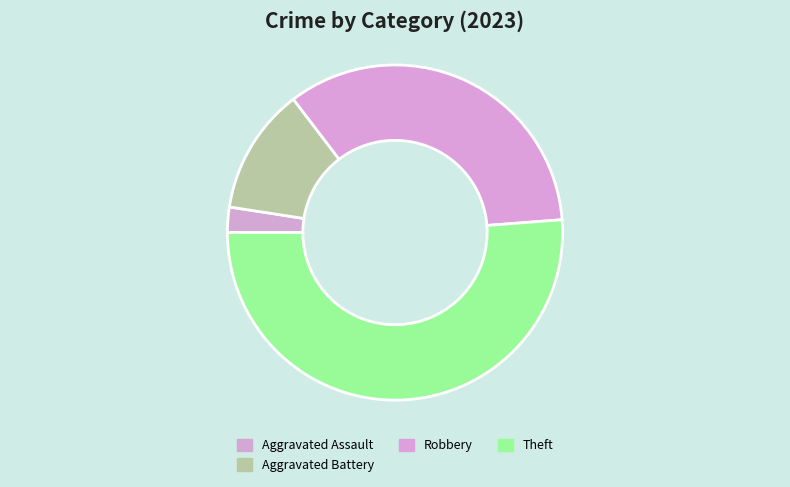

Is there any slice that represents more than half of the pie?

Yes